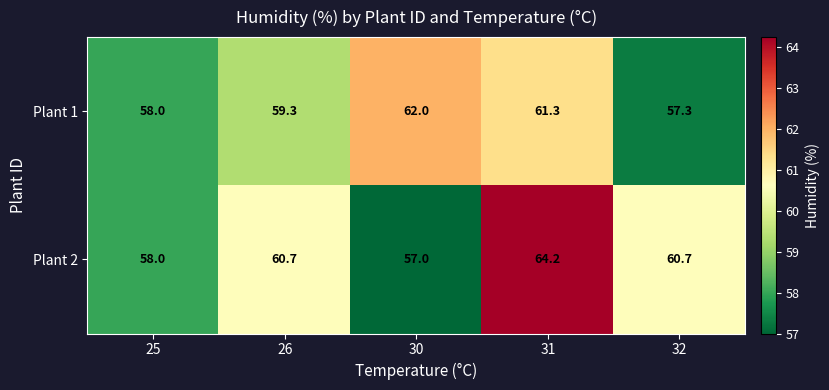

Reading left to right, what are all the values shown in this chart?

Plant 1: 58.0	59.3	62.0	61.3	57.3
Plant 2: 58.0	60.7	57.0	64.2	60.7